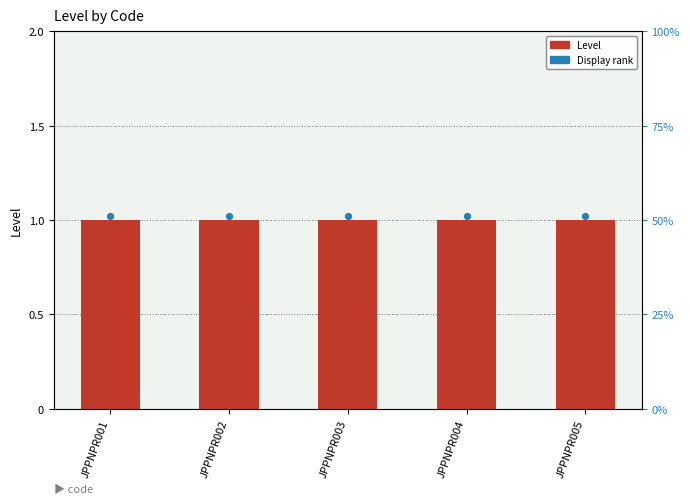

At how many categories does at least one series exceed 1?

5